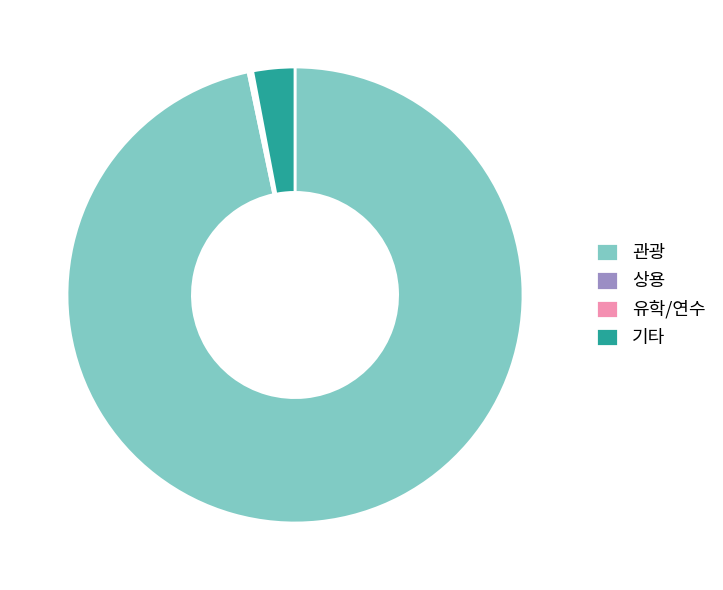

What is the ratio of the value at 관광 to the value at 기타?

32.5